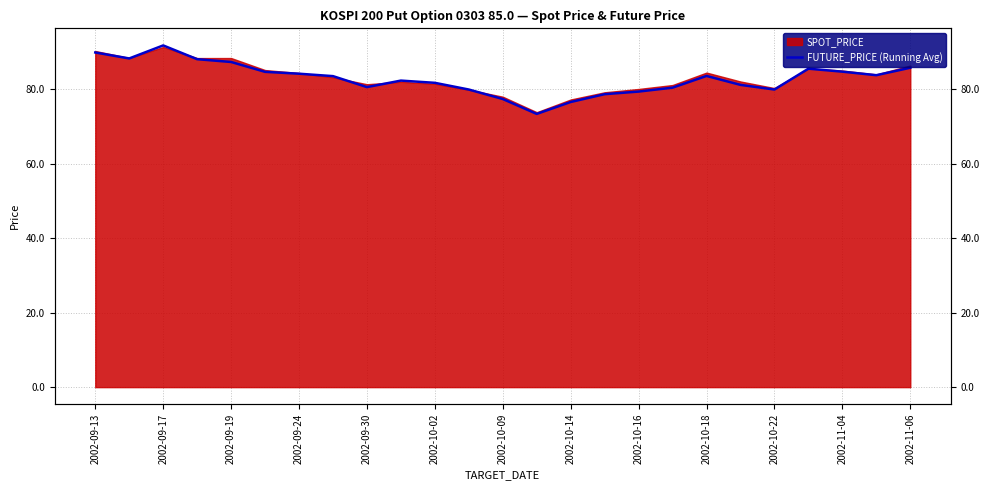

How many points are lower than both their immediate neighbors (excluding endpoints)?

5